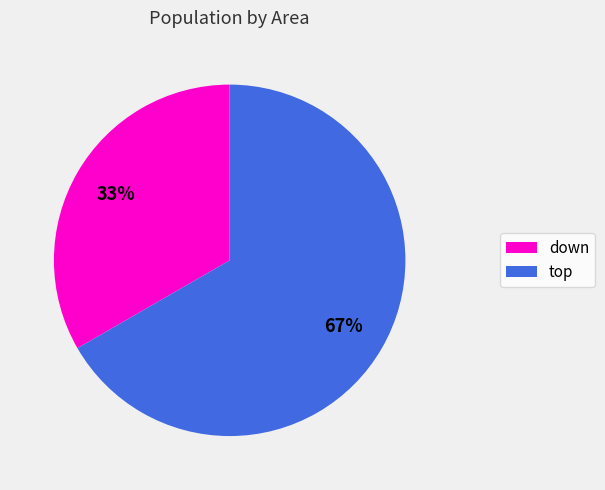

Rank the categories by value from lowest to highest.

down, top